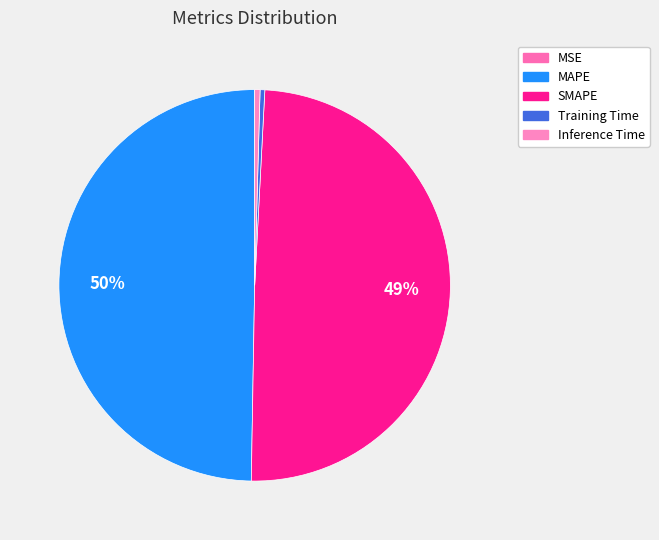

True or false: SMAPE accounts for 49% of the total.

True